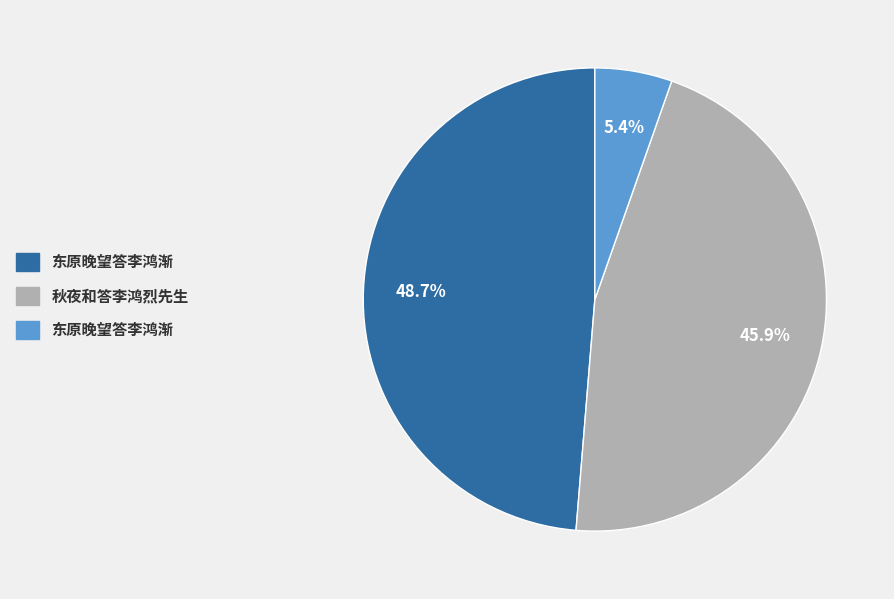

Is there a majority slice in this chart?

No